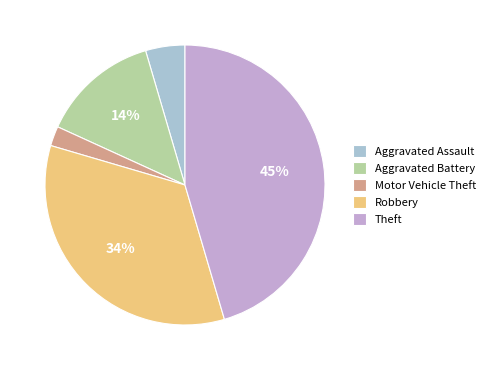

Is Theft the majority of the pie?

No